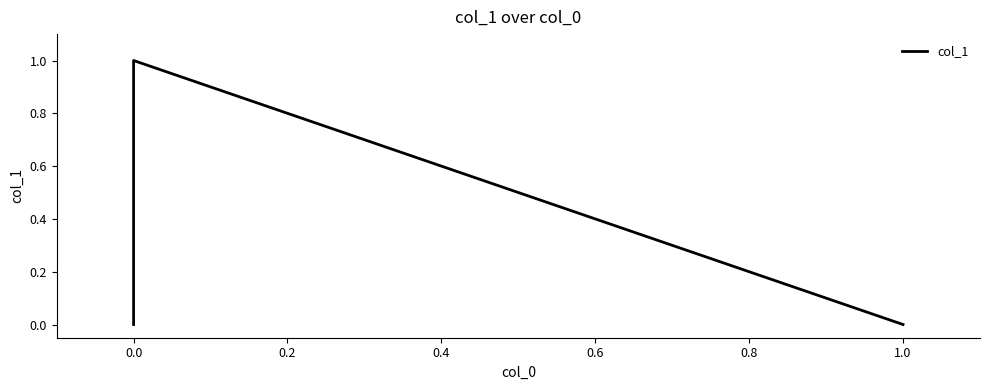

What is the difference between the maximum and minimum values?

1